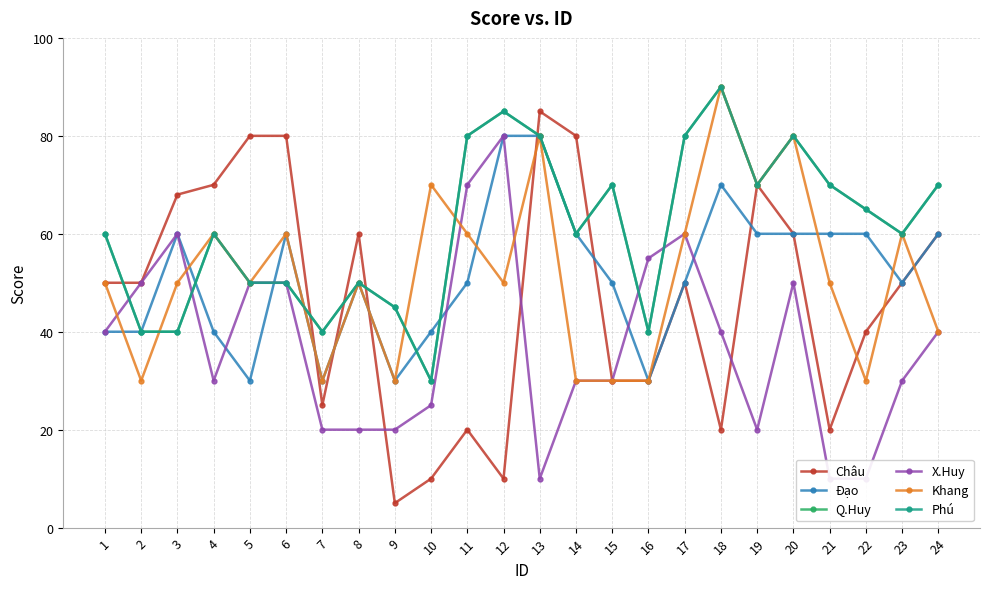

What is the sum of the Đạo values at 22 and 19?

120